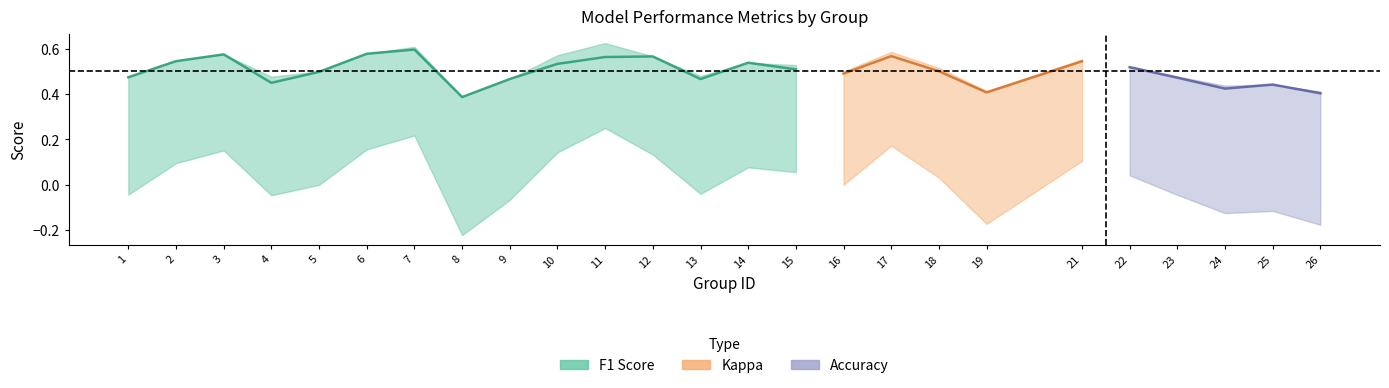

True or false: accuracy has more than 0 interior local peaks.

True